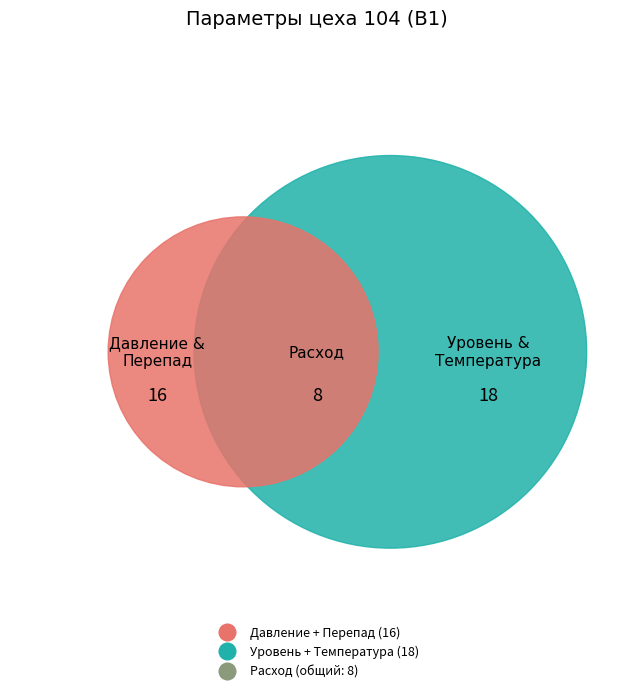

To the nearest percent, what is the average slice percentage?

20%